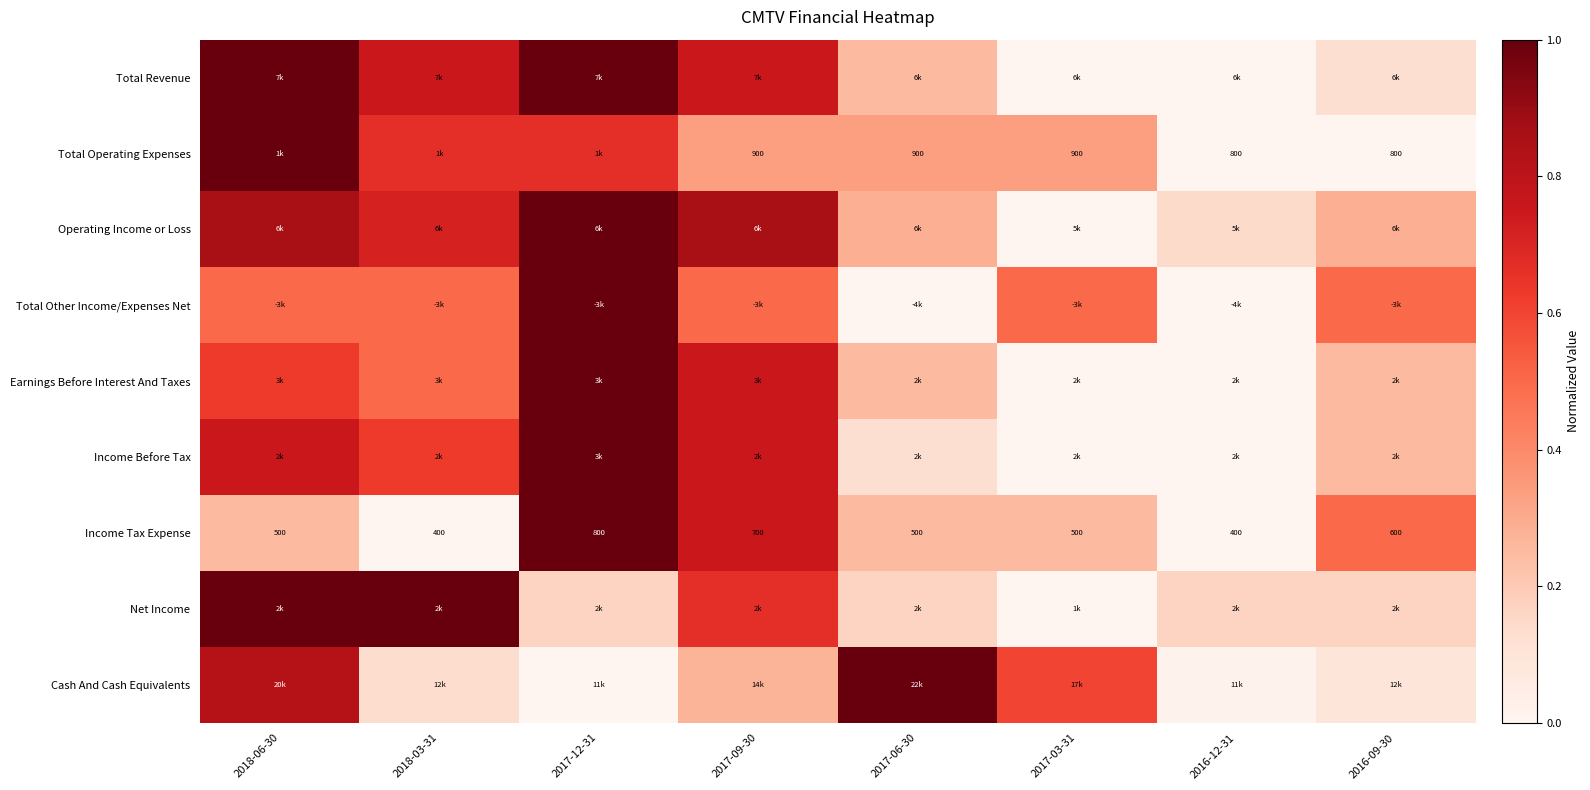

The value of Income Before Tax at 2017-12-31 is 1.6. True or false?

False